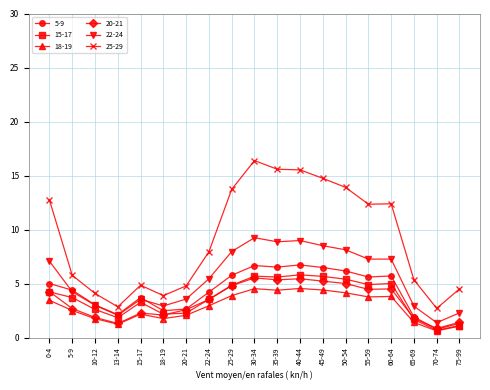

Rank the series at 55-59 from lowest to highest value.

18-19, 20-21, 15-17, 5-9, 22-24, 25-29